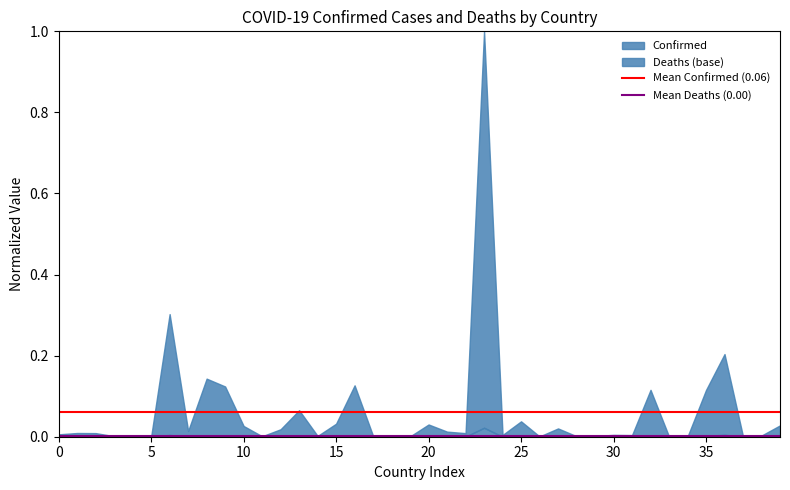

The Deaths (base) series shows 0.0 at 35. True or false?

True